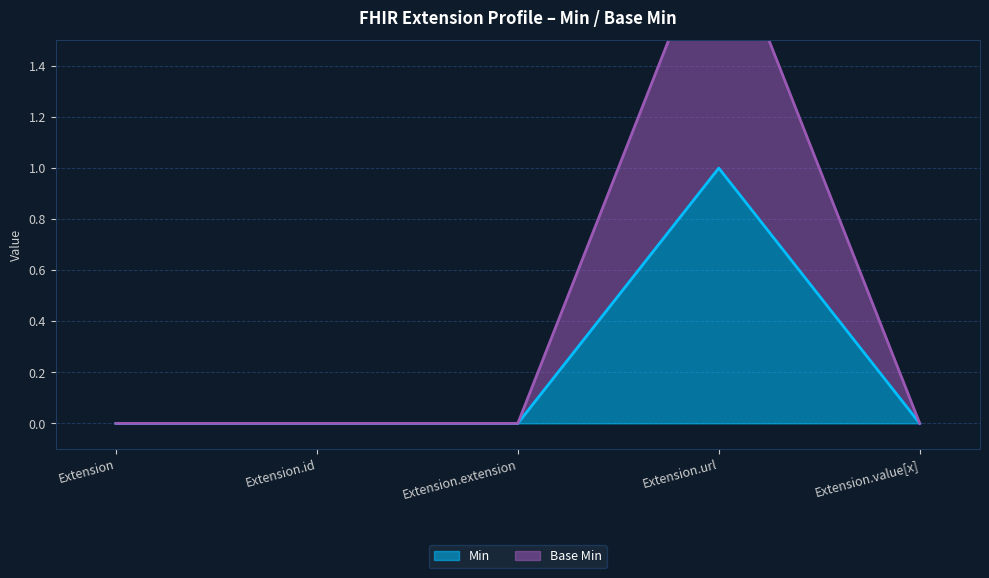

Is it true that Base Min equals 1 at Extension.id?

False